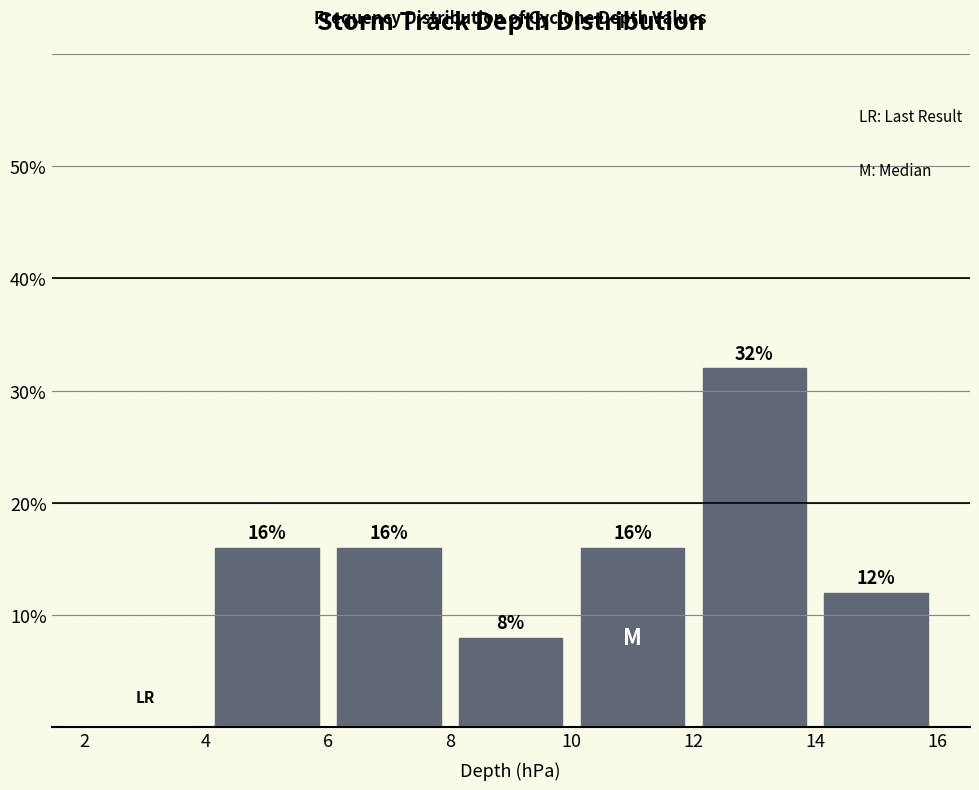

Over which range of the x-axis is the bar tallest?

12 to 14